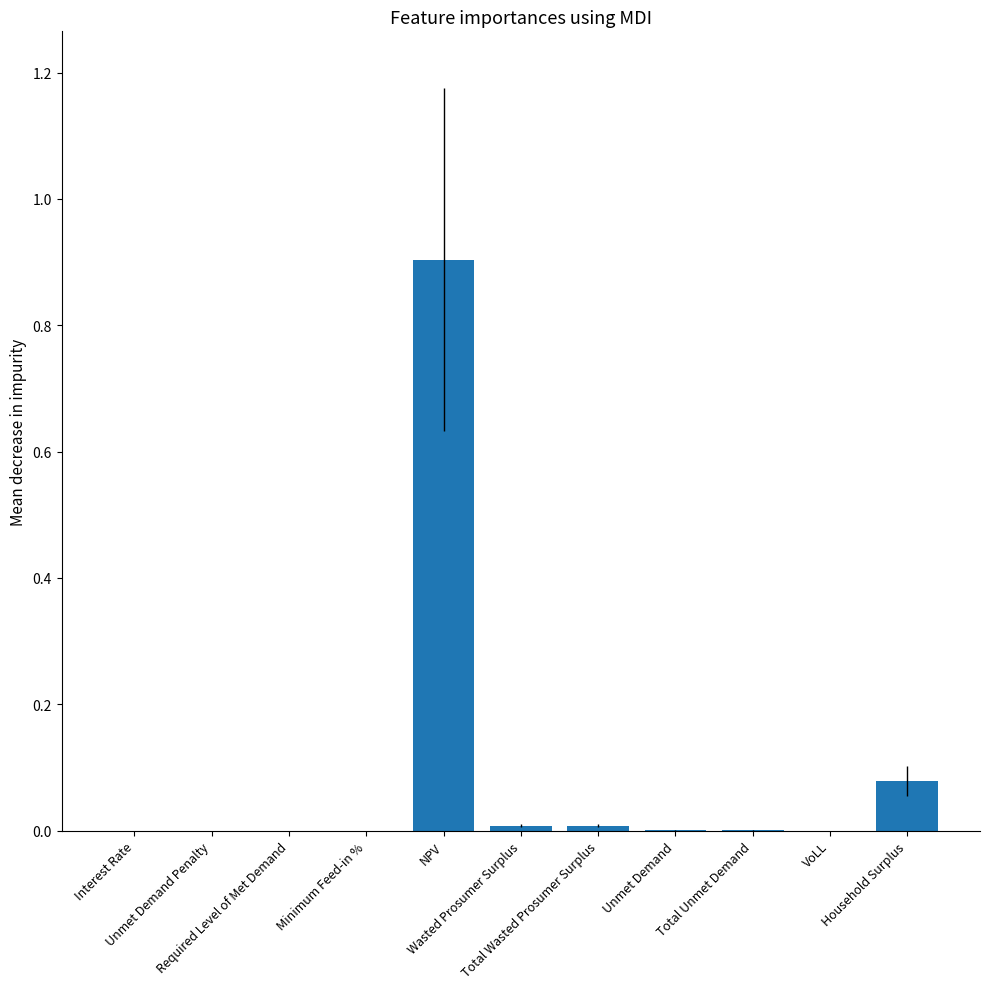

What is the sum of all values?

1.0